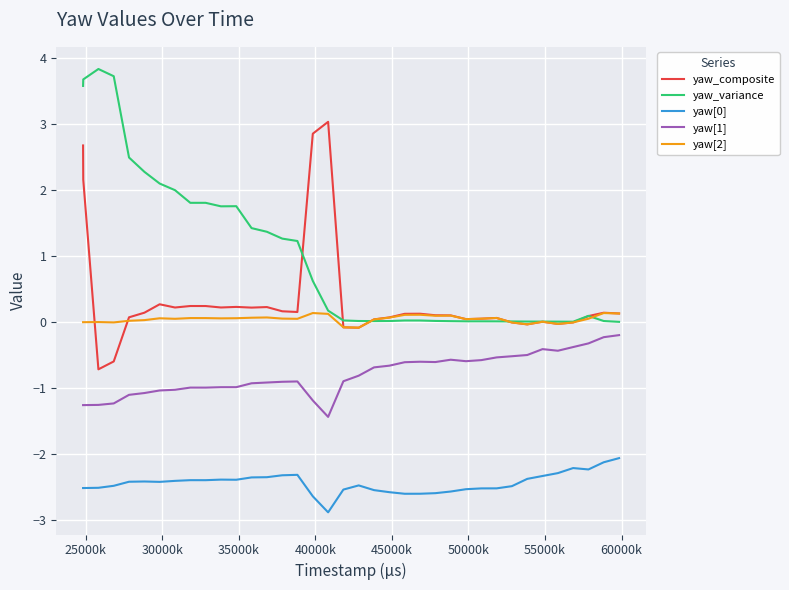

Which series has the largest total across all categories?

yaw_variance